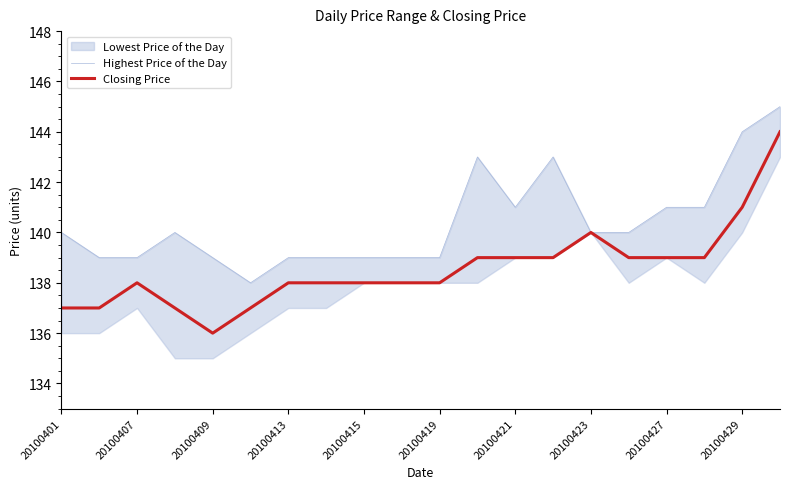

What is the difference between the maximum and minimum values in the Closing Price series?

8